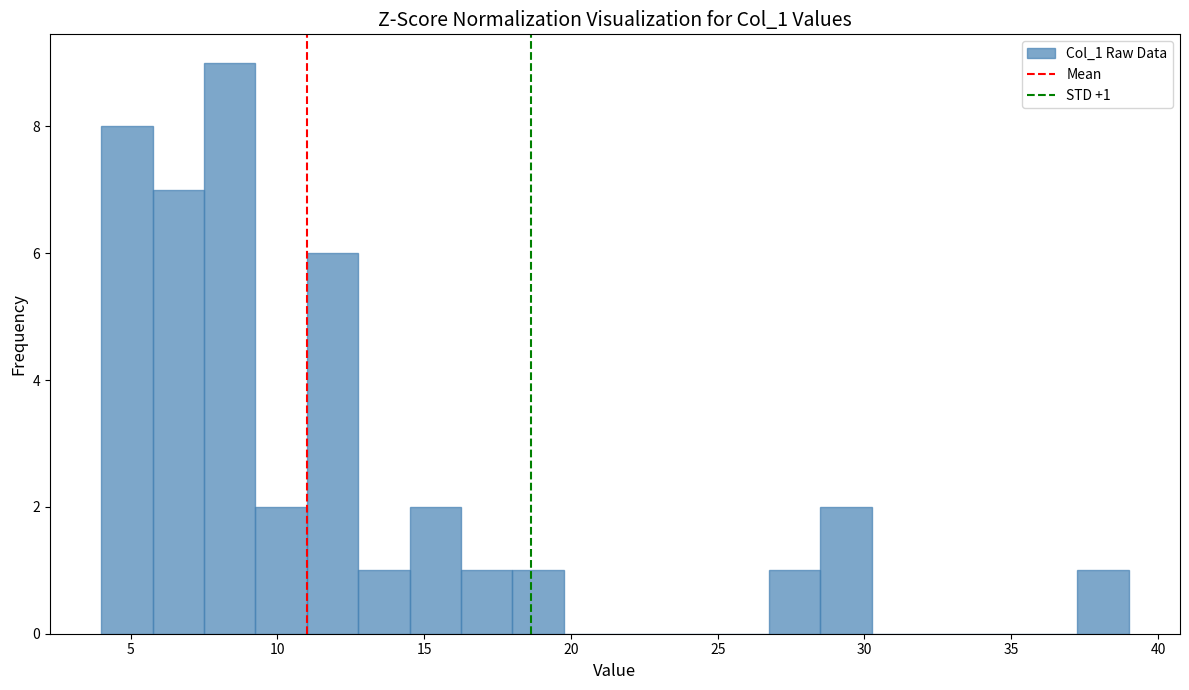

Read against the x-axis, roughly where is the centre of the tallest bar?

8.5